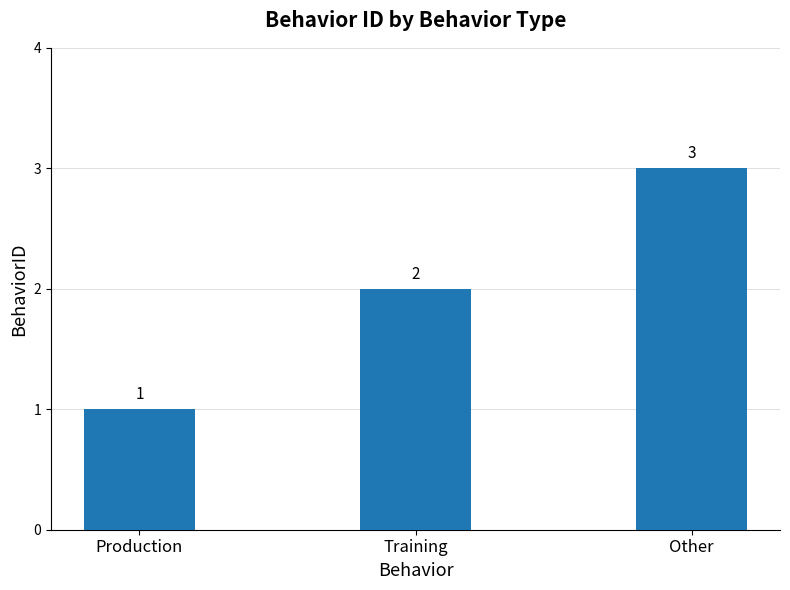

Count the number of data series in this chart.

1